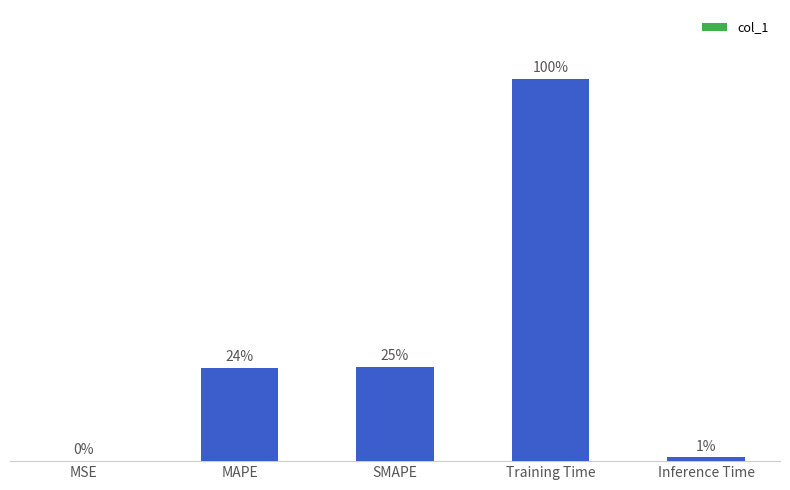

Between Training Time and Inference Time, which is larger?

Training Time